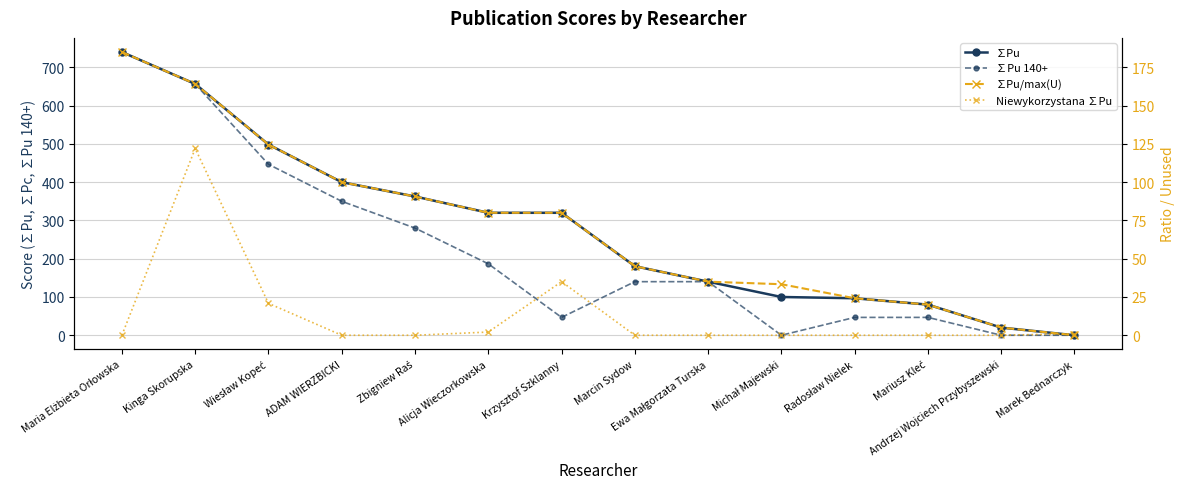

What is the label of the 9th point from the right?

Alicja Wieczorkowska